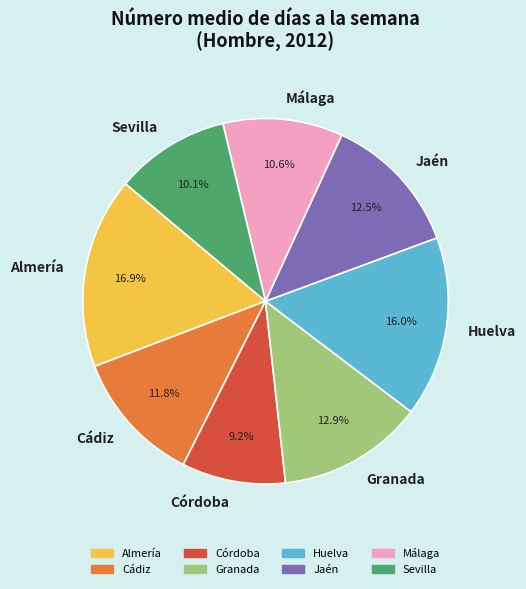

What is the total percentage of Sevilla and Huelva?

26.1%